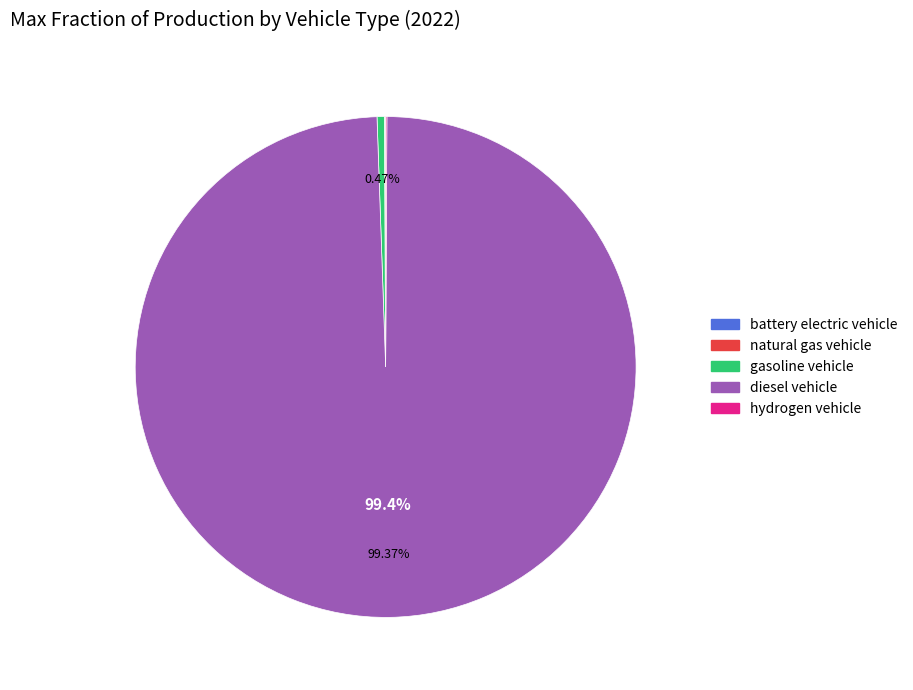

Is there any slice that represents more than half of the pie?

Yes